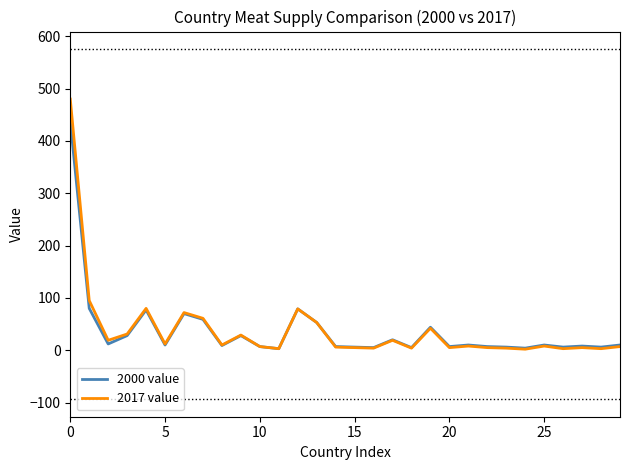

Rank the series by their maximum value, from highest to lowest.

2017 value, 2000 value